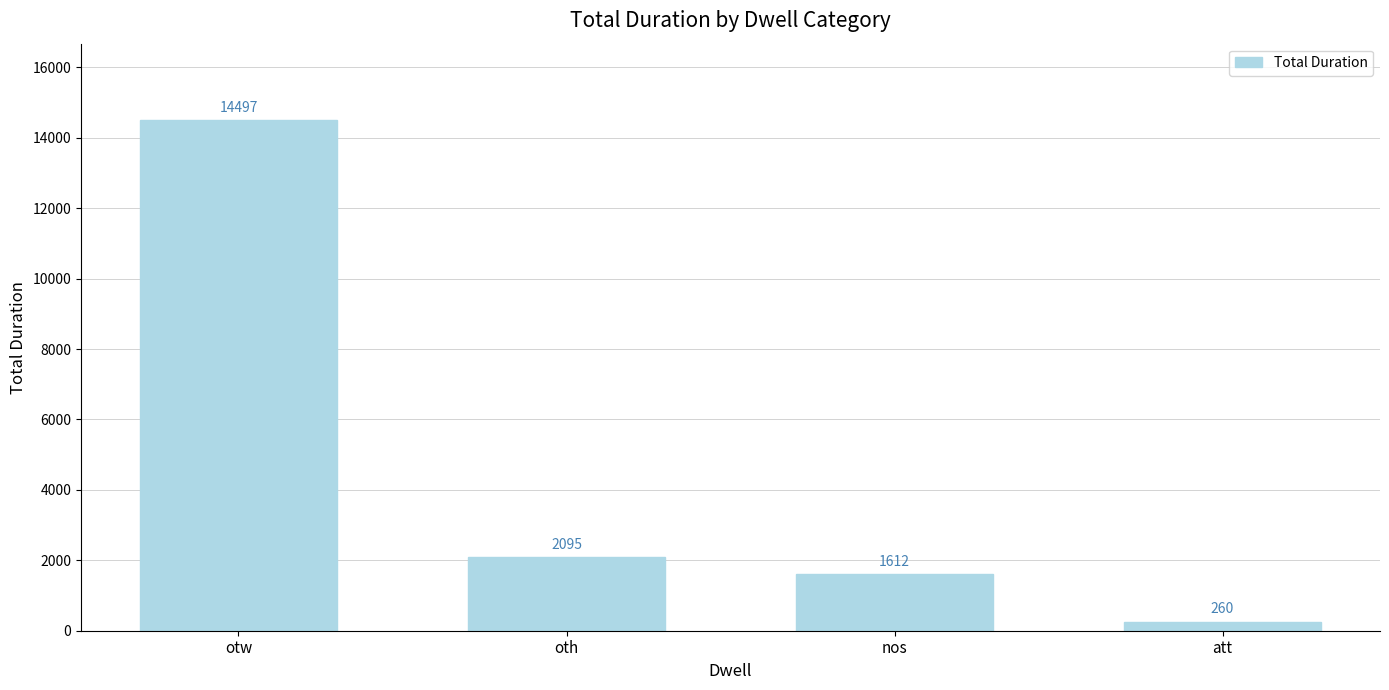

The chart shows a value of 2095 at oth. True or false?

True